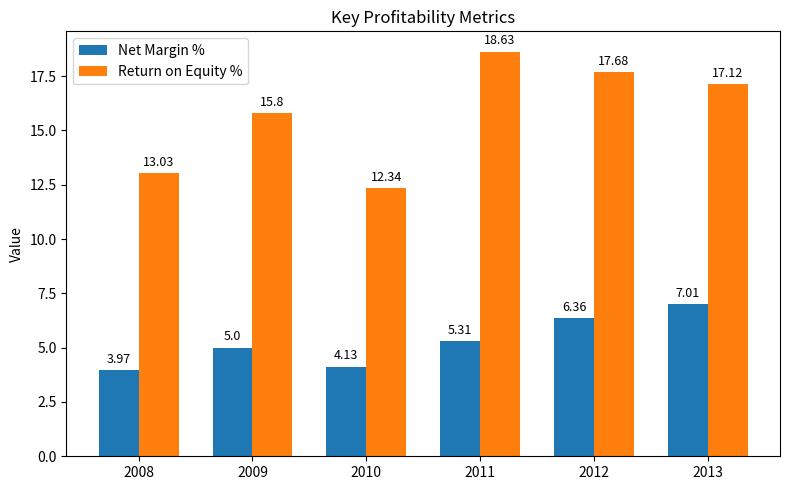

Rank the categories by Return on Equity % value from highest to lowest.

2011, 2012, 2013, 2009, 2008, 2010